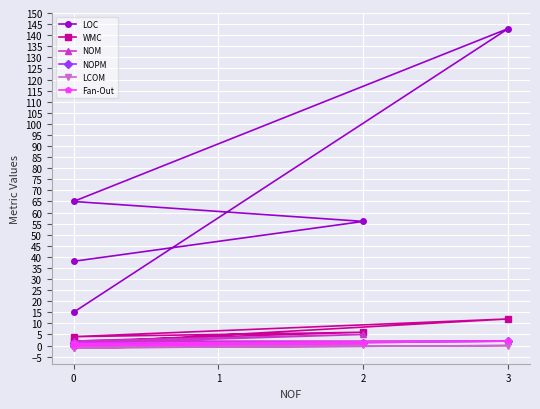

Count the NOM values in the range 1 to 2.

4